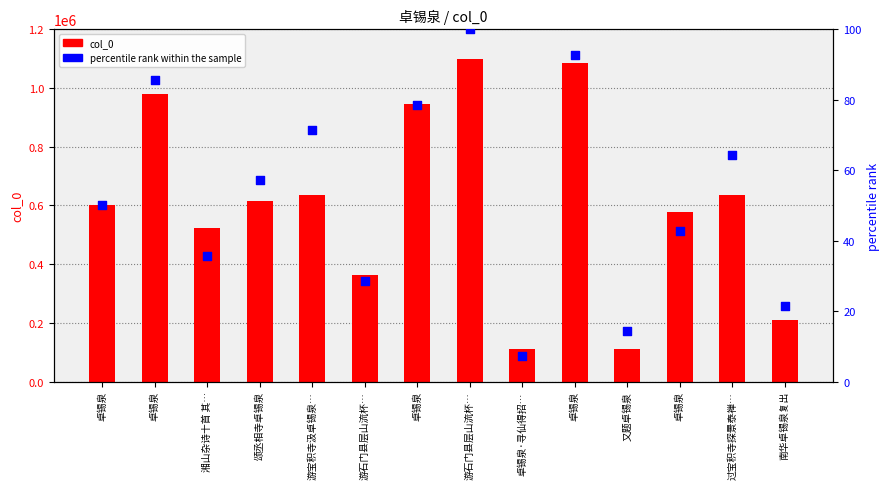

Which series contains the lowest Y value?

percentile rank within the sample